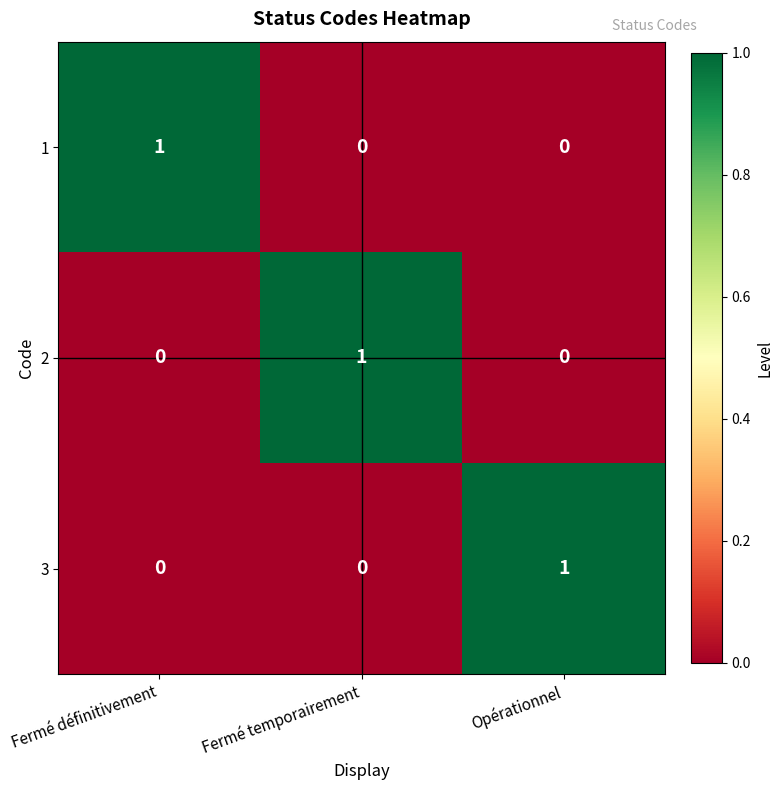

What is the total value across all series at Fermé temporairement?

1